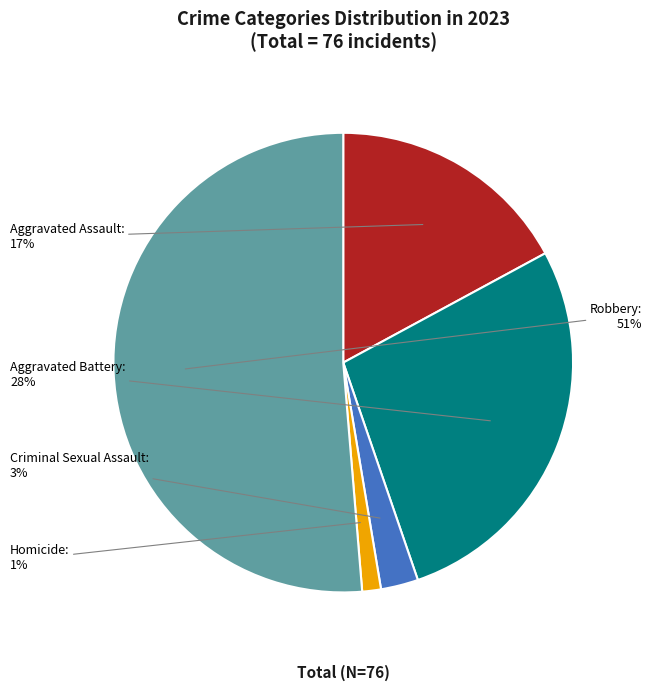

Is there any slice that represents more than half of the pie?

Yes